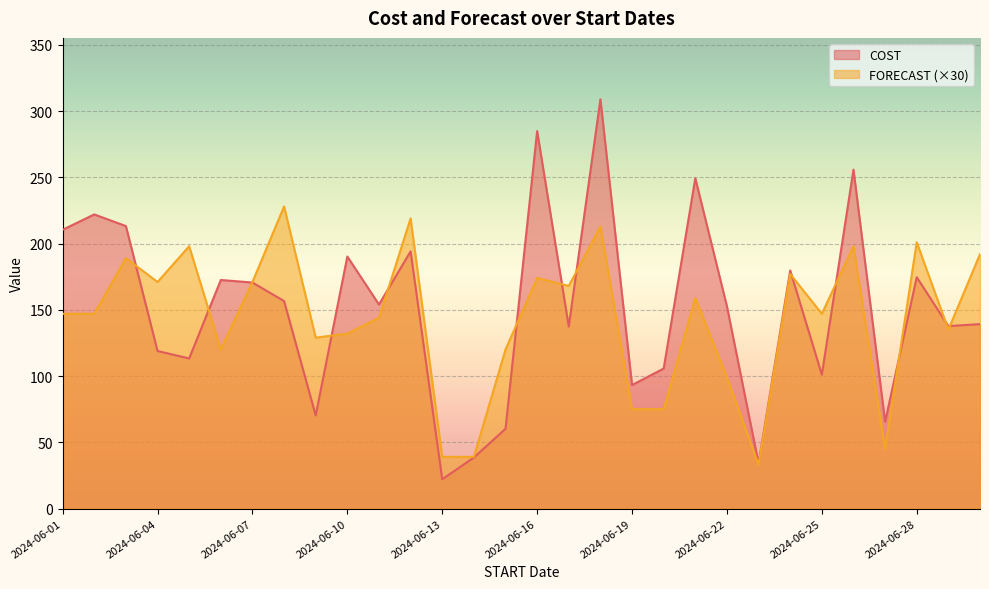

Does the chart display data point markers on the line(s)?

No